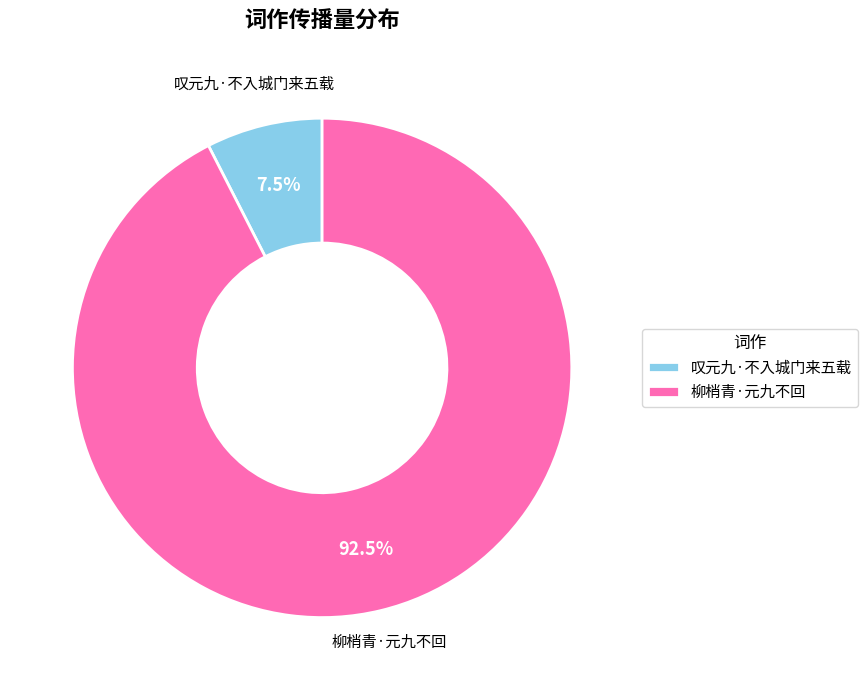

Combined, do 叹元九·不入城门来五载 and 柳梢青·元九不回 account for over 50%?

Yes